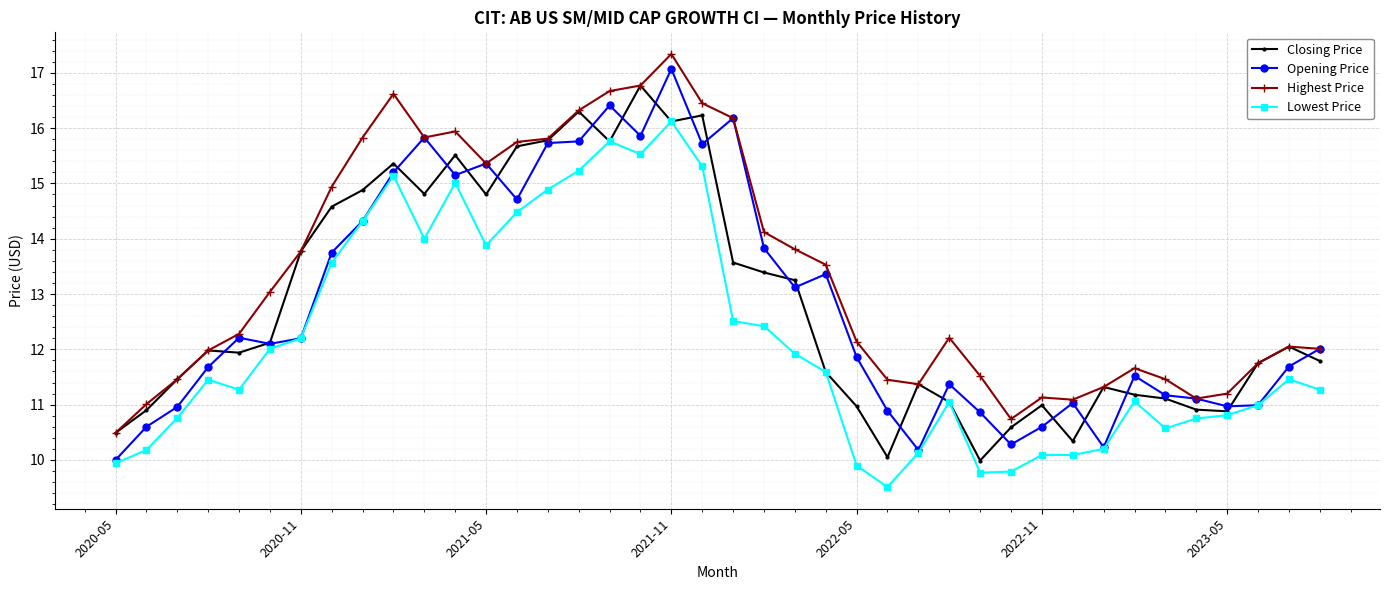

Which series has the largest total across all categories?

Highest Price